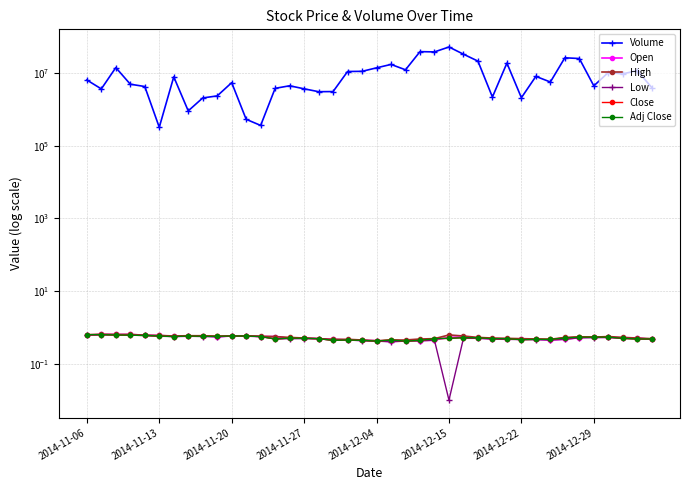

How many data points does each series have?

40